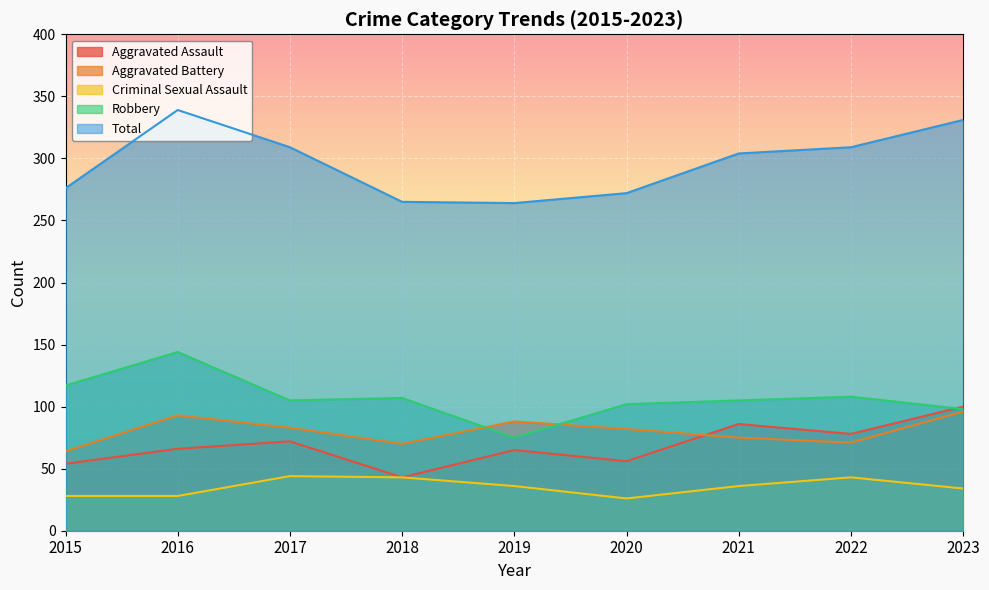

How many lines are shown in the chart?

5